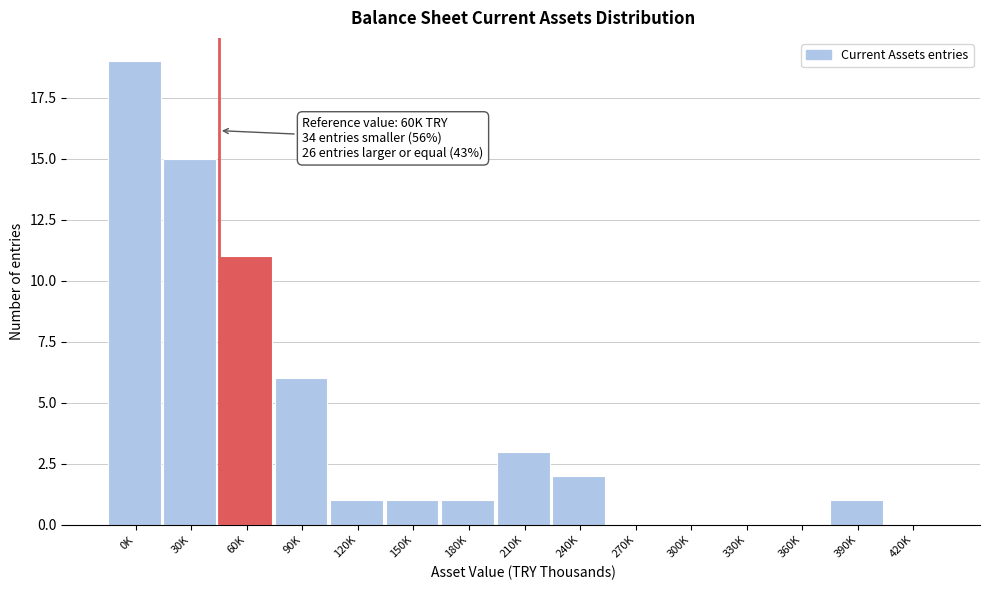

Reading left to right, transcribe all the data shown in this chart.

0K=19	30K=15	60K=11	90K=6	120K=1	150K=1	180K=1	210K=3	240K=2	270K=0	300K=0	330K=0	360K=0	390K=1	420K=0